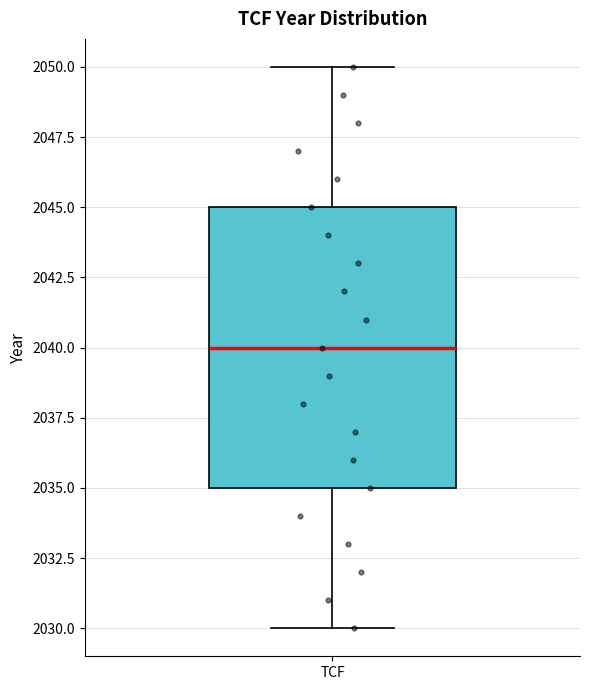

Where does the upper whisker of the box for TCF end on the y-axis? The values are not printed on the chart, so give them approximately, as read against the axis.

2050